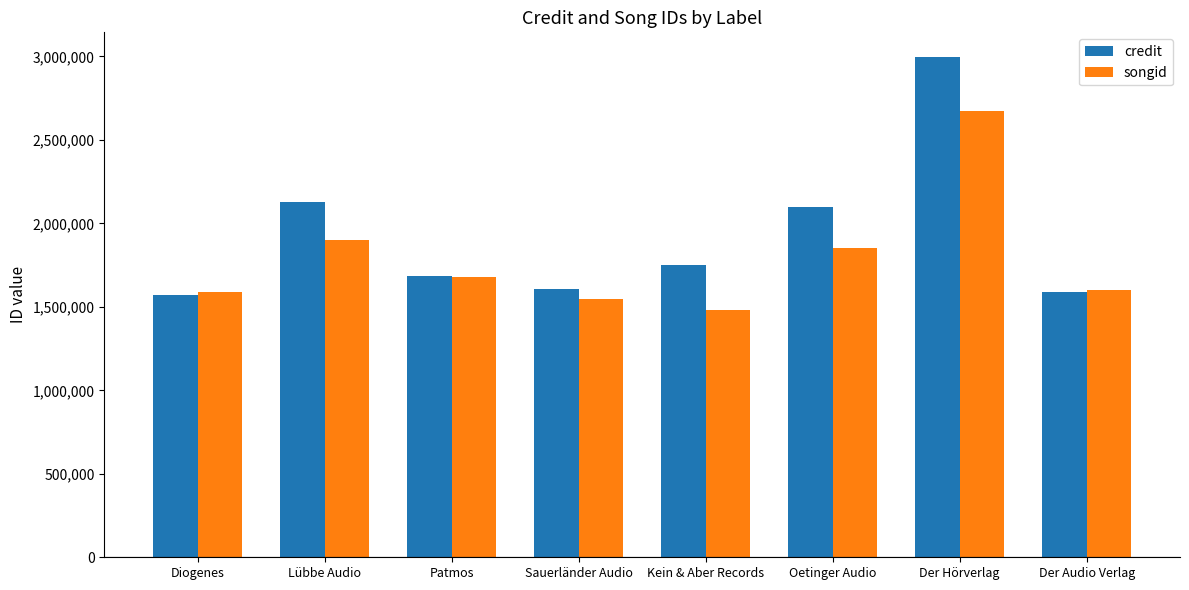

The credit series shows 2698544 at Der Audio Verlag. True or false?

False